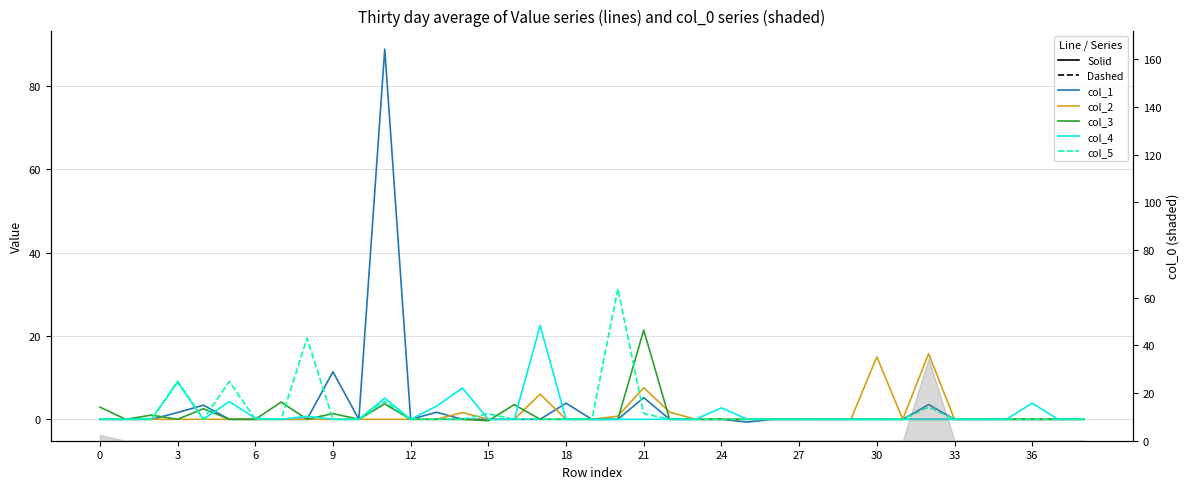

What are all the series names shown in the legend?

col_1, col_2, col_3, col_4, col_5